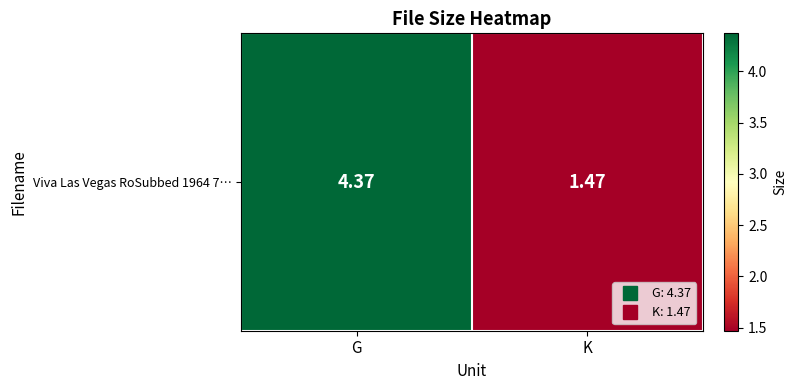

Which label corresponds to the largest value in the chart?

G